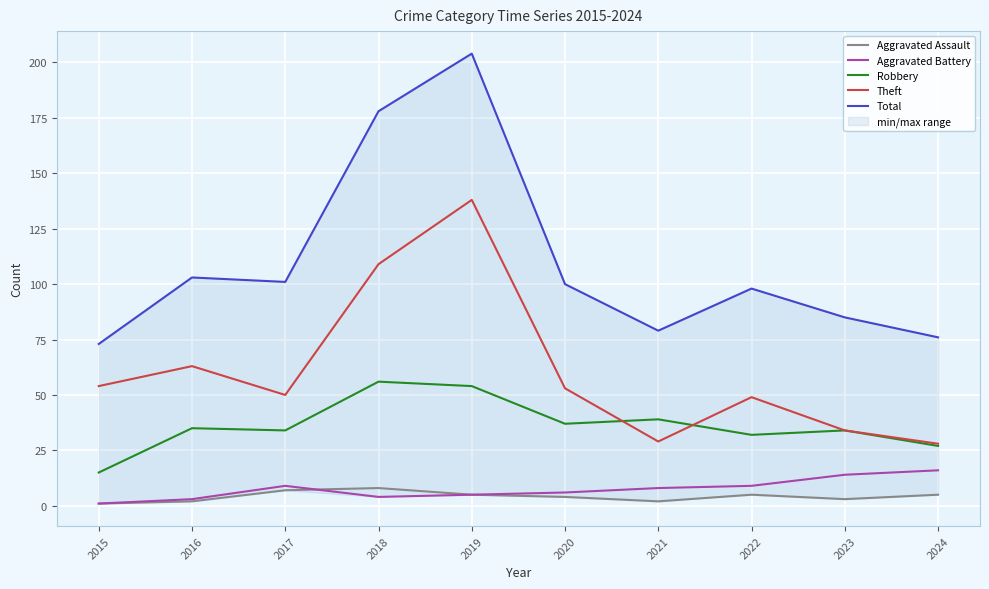

True or false: Theft has more than 1 interior local peaks.

True